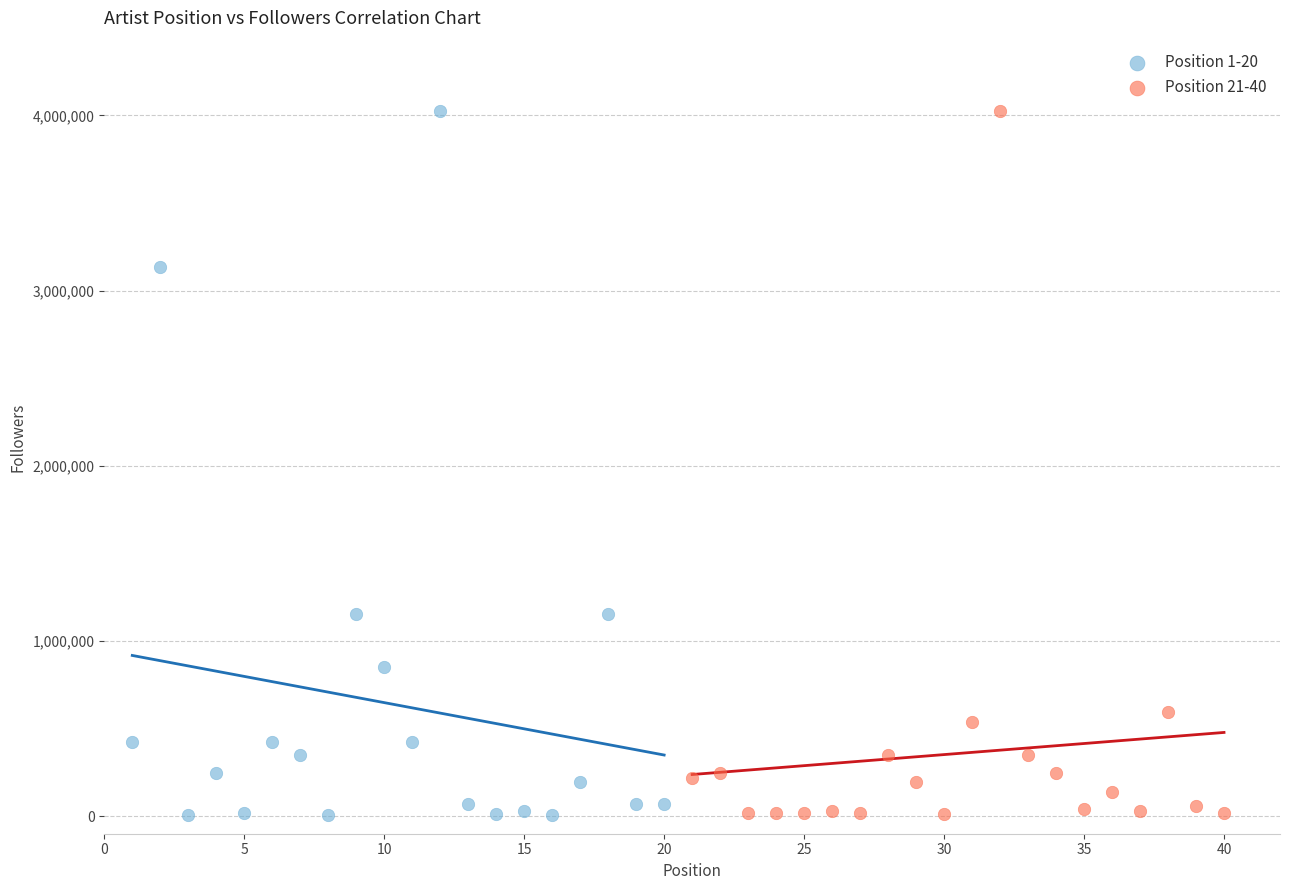

What are all the series names shown in the legend?

Position 1-20, Position 21-40